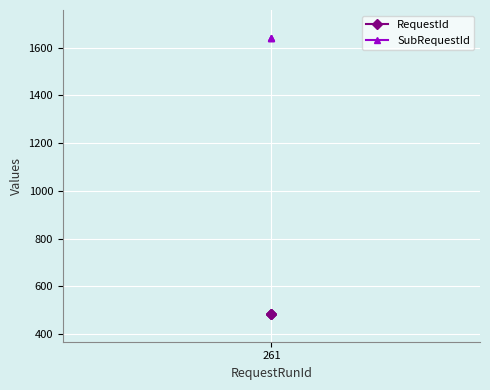

At which label is SubRequestId closest to 1642?

261